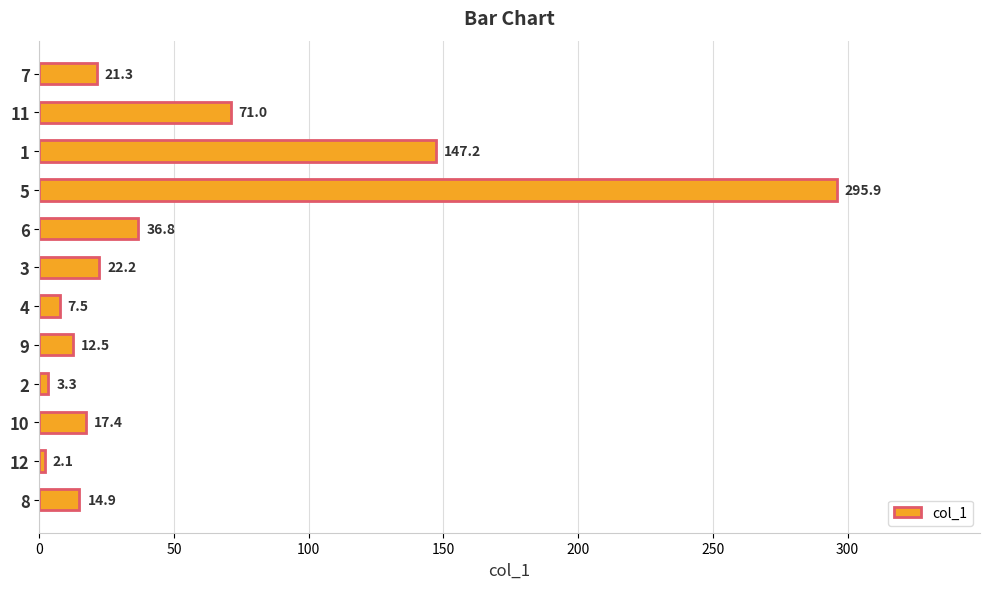

What is the change in value from 9 to 4?

-5.0